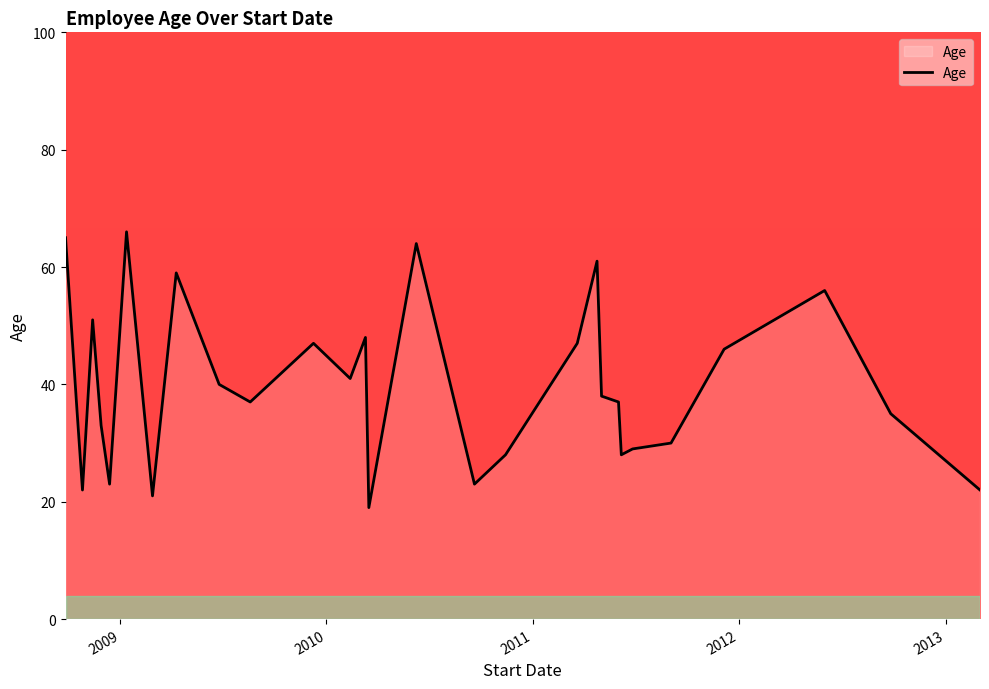

What is the minimum value shown in the chart?

19